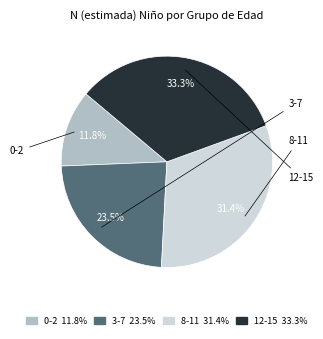

To the nearest percent, what percentage of the pie is 0-2?

12%